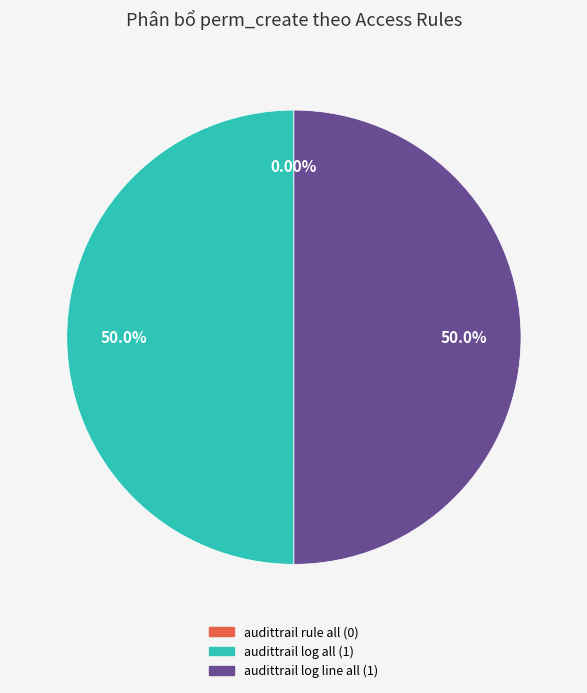

Does any single category account for the majority?

No